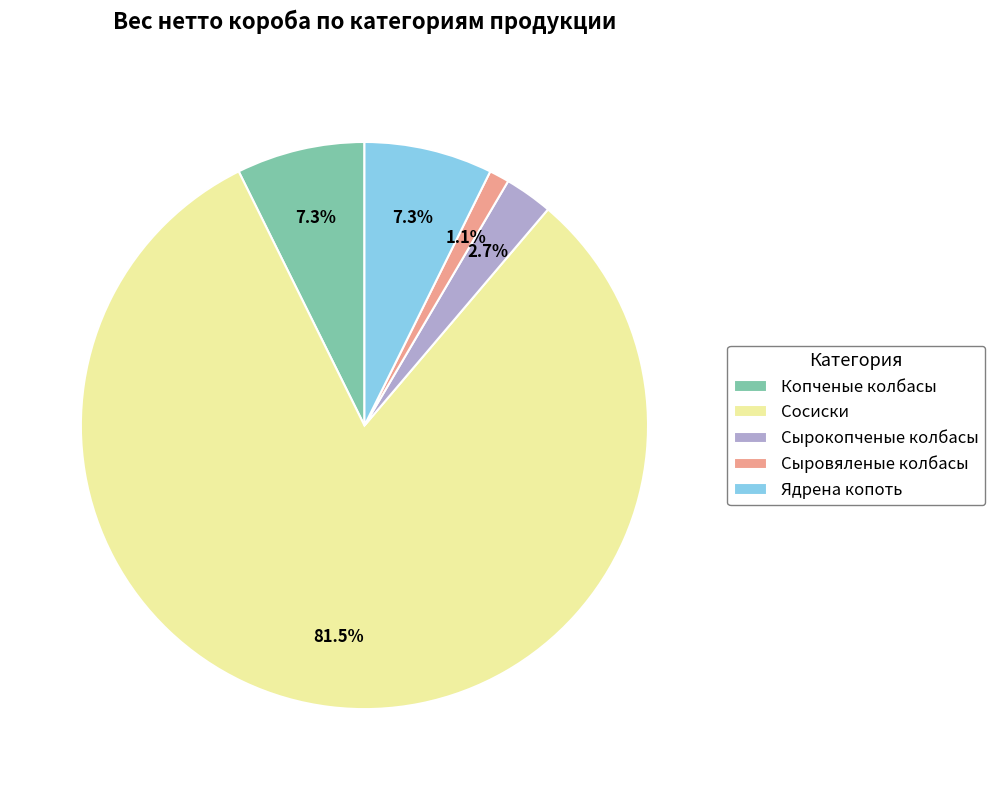

Which slice represents more than half of the pie?

Сосиски